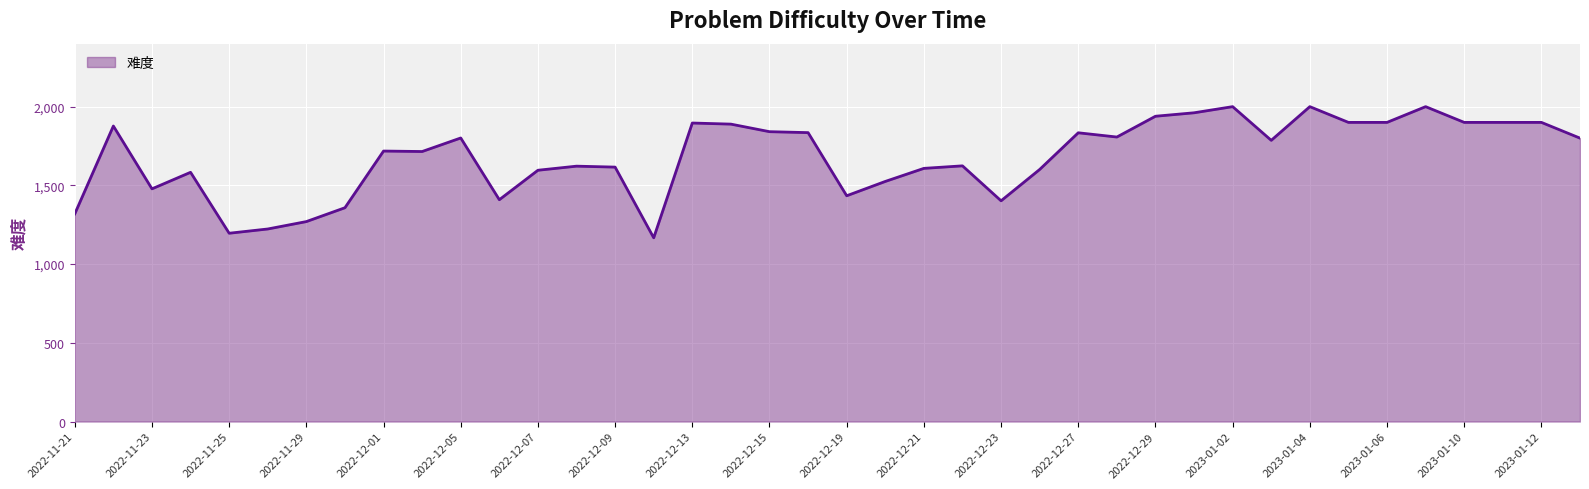

What is the difference between the maximum and minimum values?

833